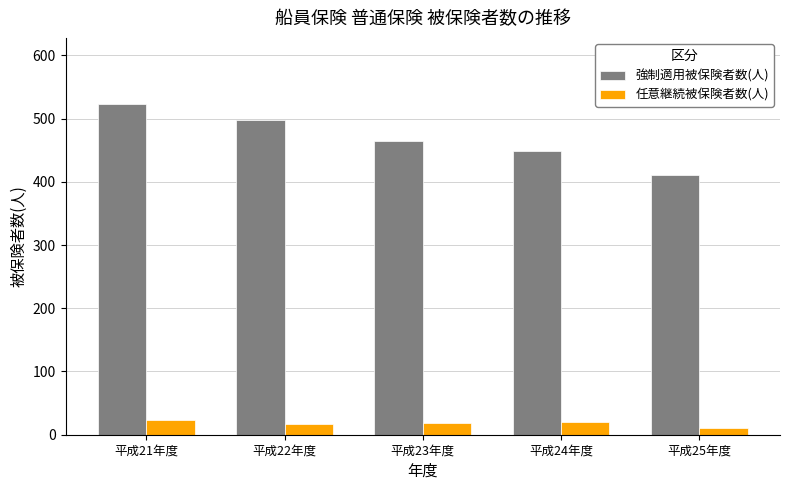

What are all the series names shown in the legend?

強制適用被保険者数(人), 任意継続被保険者数(人)